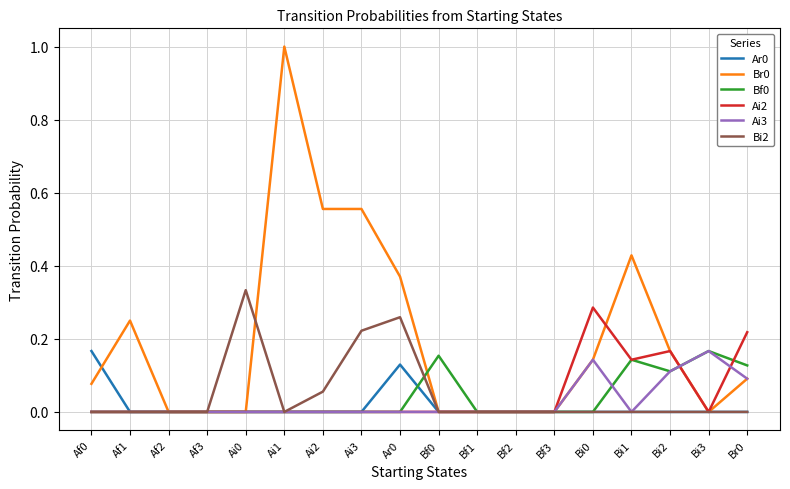

At which label does Bi2 reach its peak?

Ai0